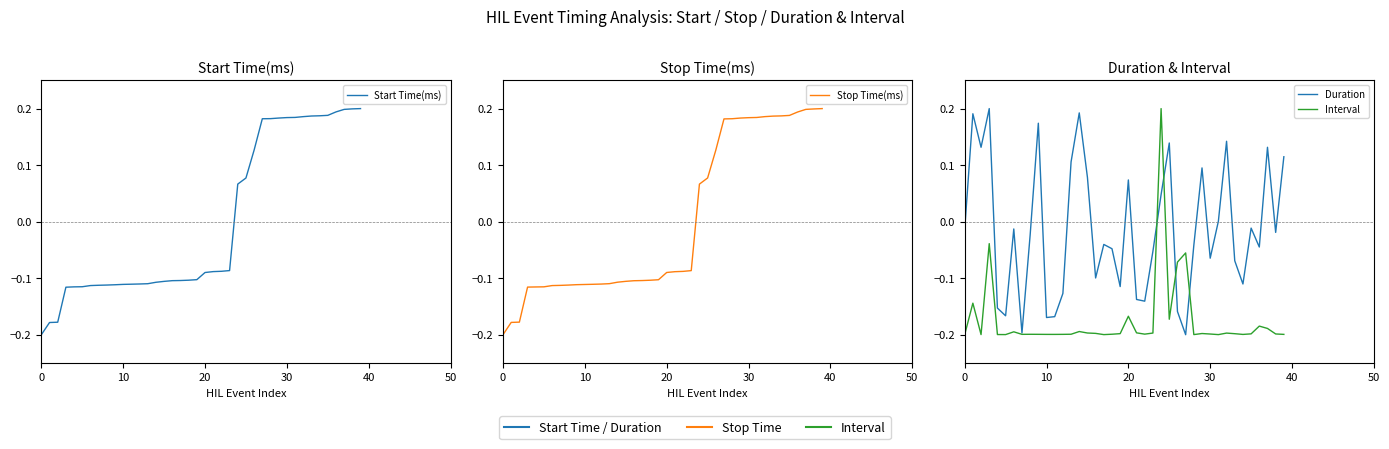

At how many categories does at least one series exceed 0?

24